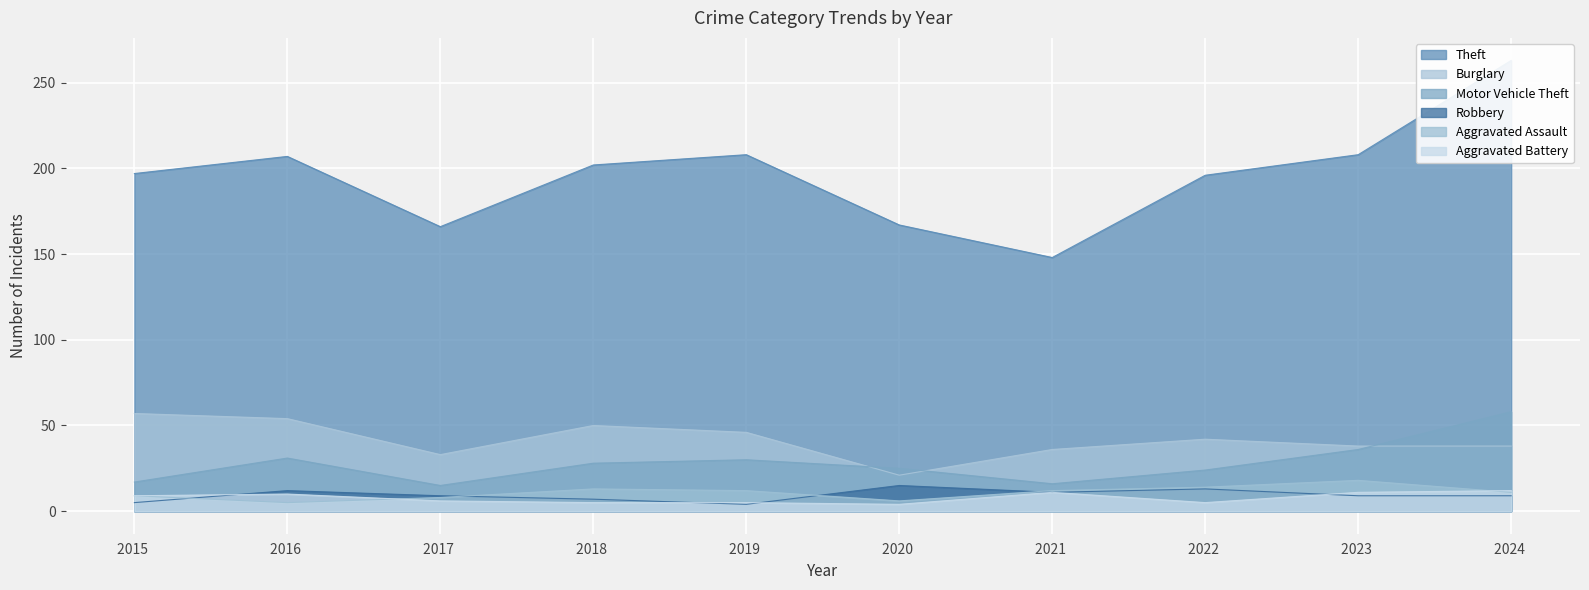

True or false: Motor Vehicle Theft and Aggravated Battery intersect in this chart.

False